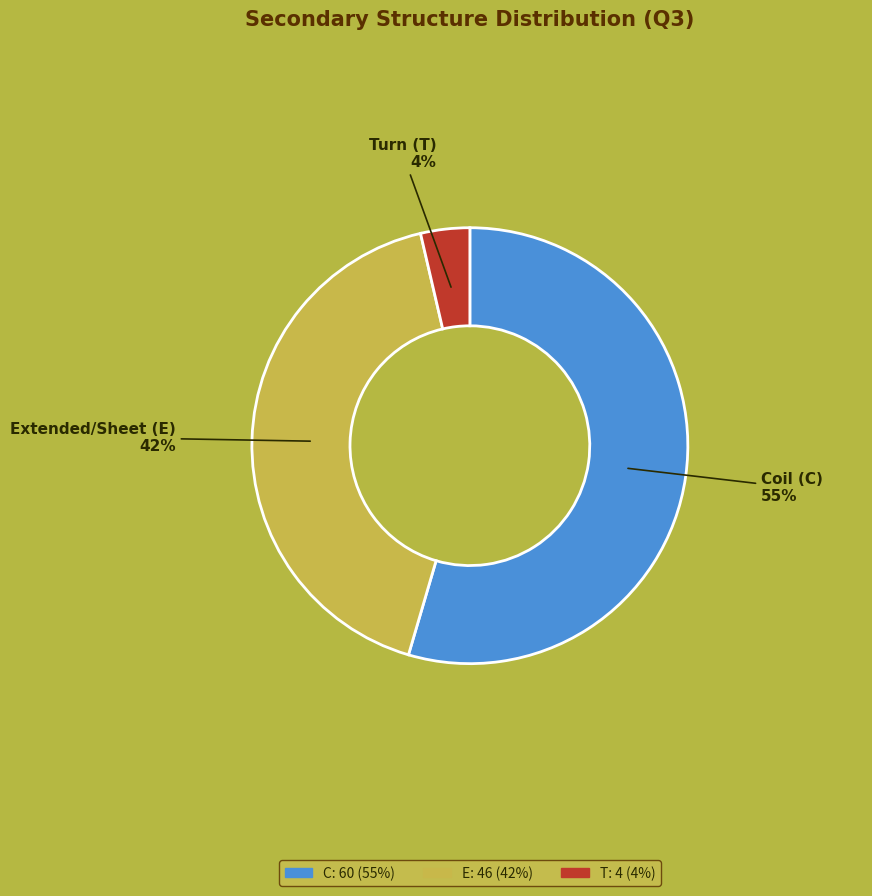

To the nearest percent, what portion does E represent?

42%